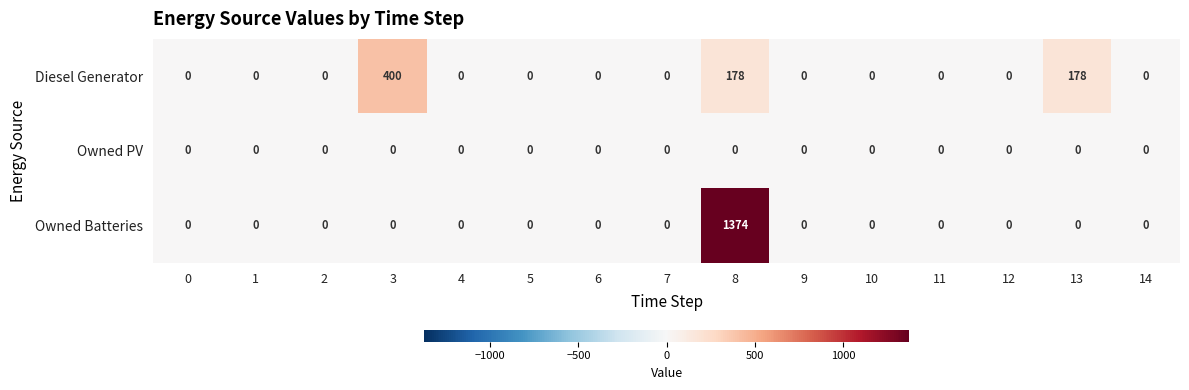

Is it true that Diesel Generator equals 167 at 5?

False